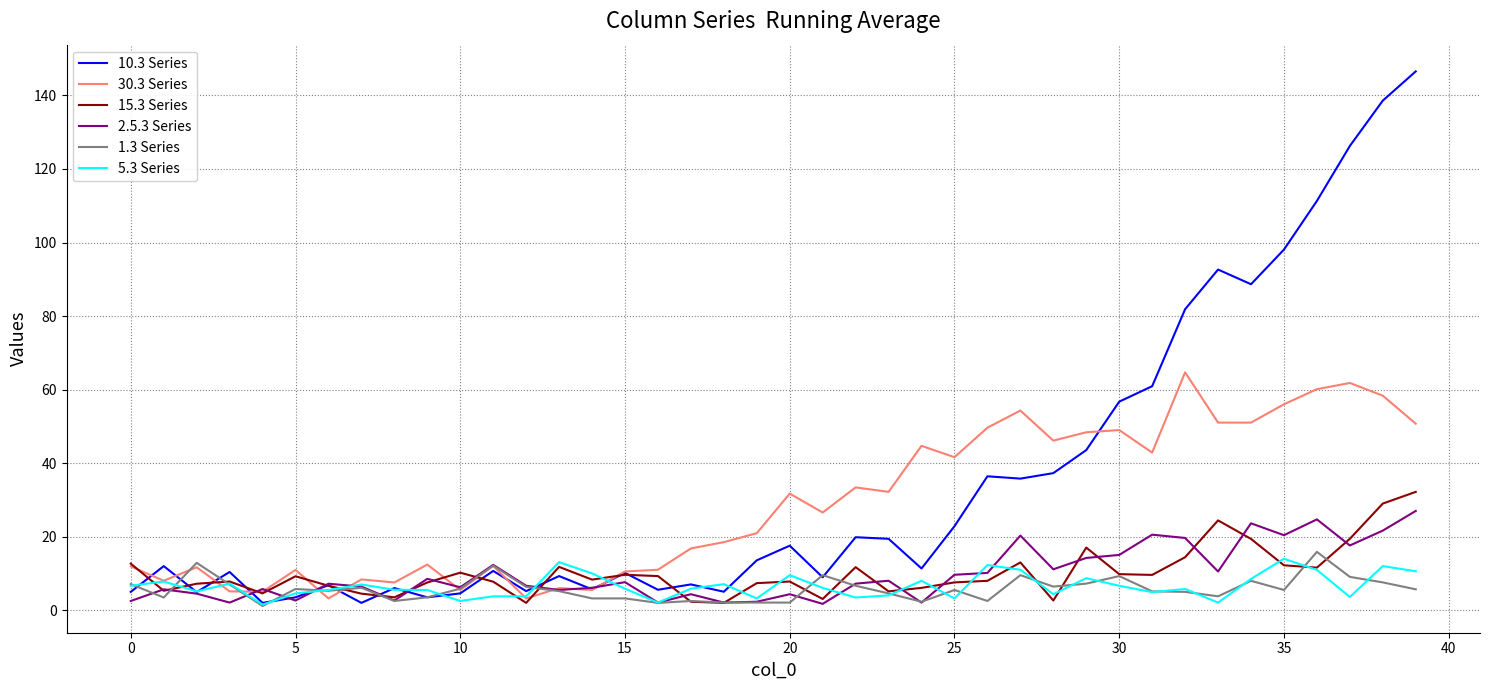

What is the average value of the 1.3 Series series?

5.8